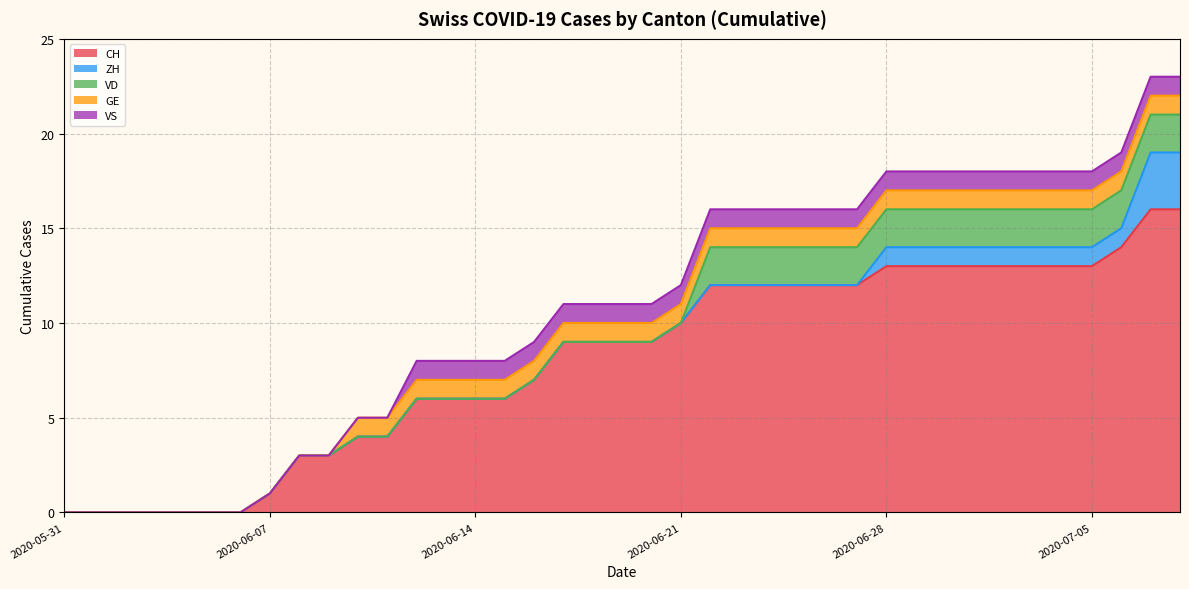

How many data points in GE are less than 1?

10